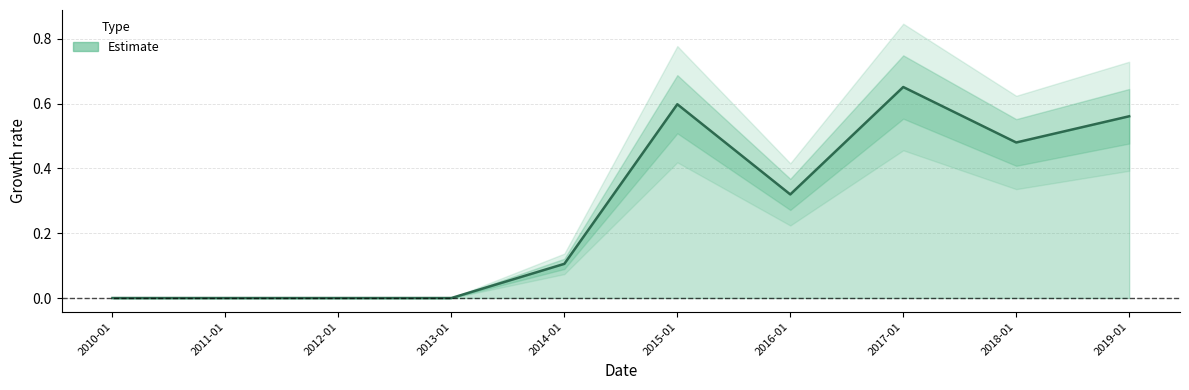

Rank the categories by value from highest to lowest.

2017-01, 2015-01, 2019-01, 2018-01, 2016-01, 2014-01, 2010-01, 2011-01, 2012-01, 2013-01